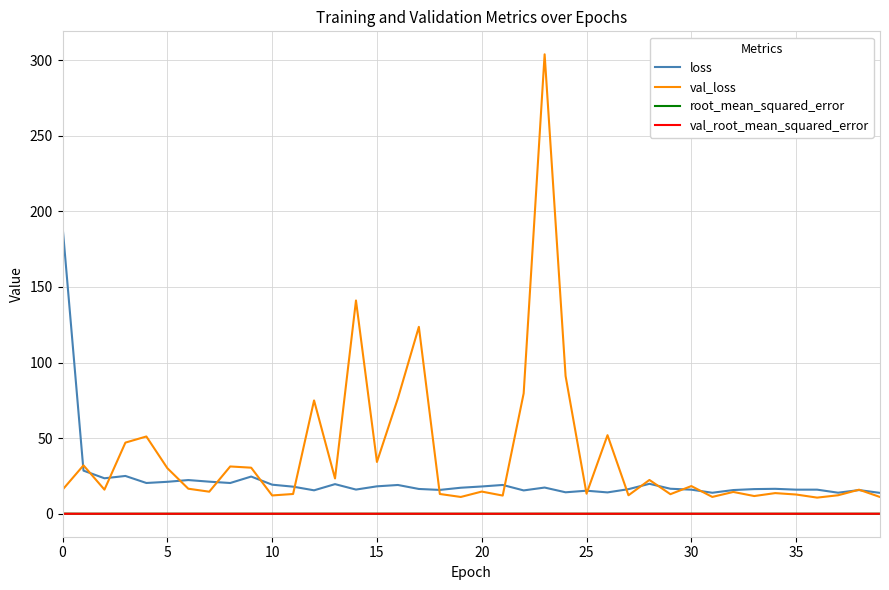

Which series has the largest range (max minus min)?

val_loss